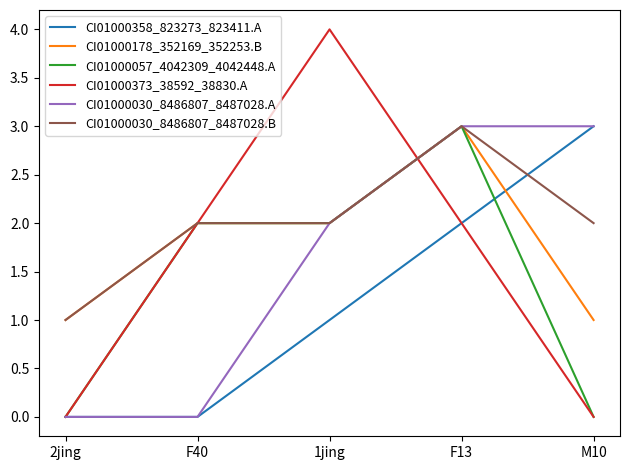

What is the difference between the maximum and minimum values in the CI01000178_352169_352253.B series?

2